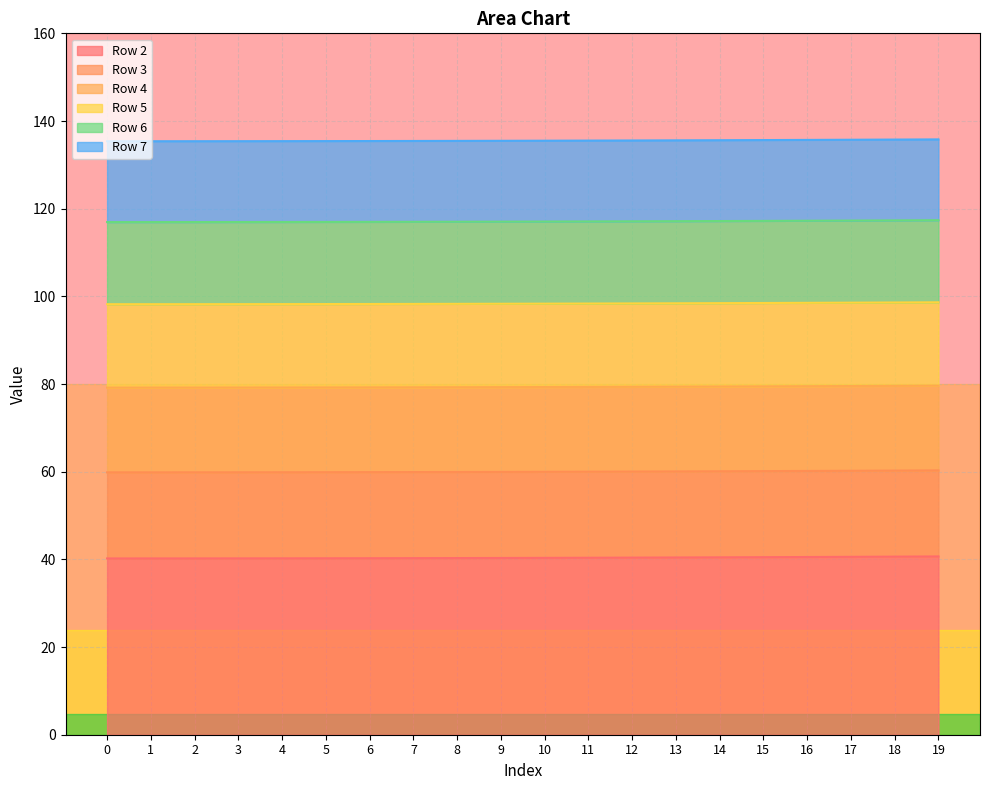

What are all the series names shown in the legend?

Row 2, Row 3, Row 4, Row 5, Row 6, Row 7